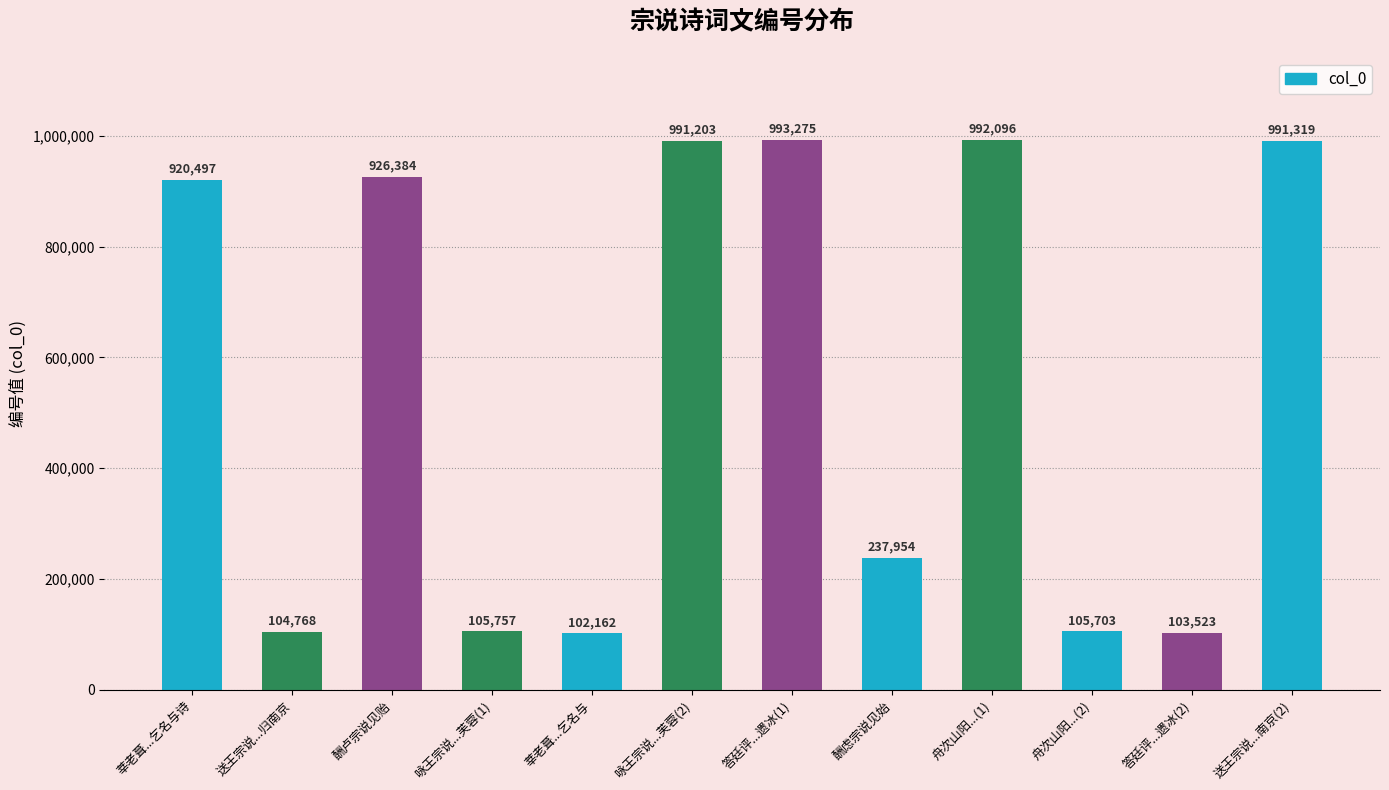

The chart shows a value of 593621 at 莘老葺...乞名与诗. True or false?

False